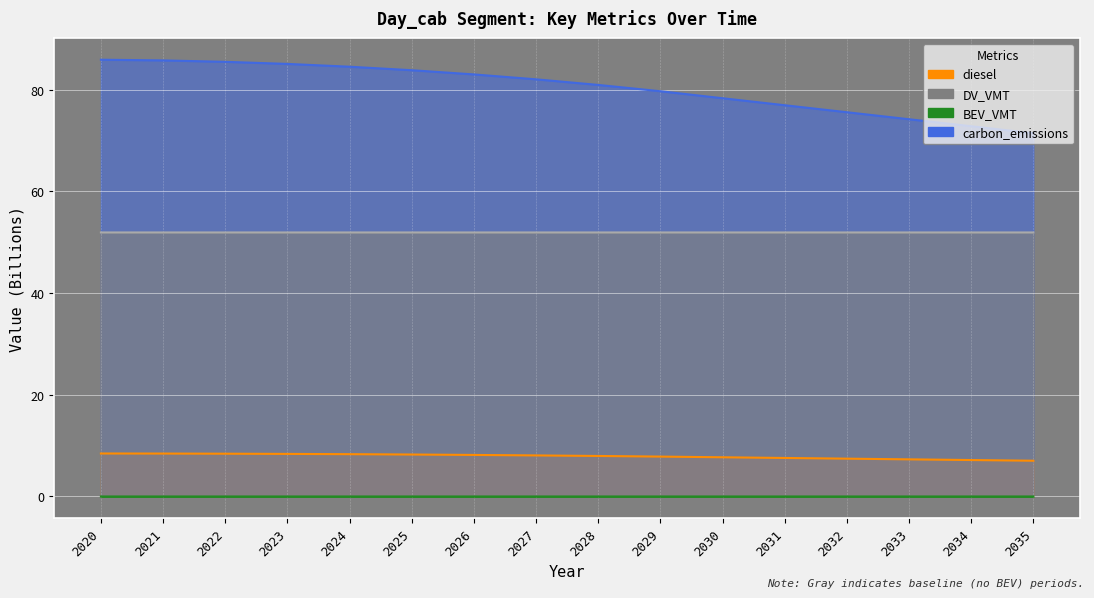

Where does the diesel series first go above 8?

2020